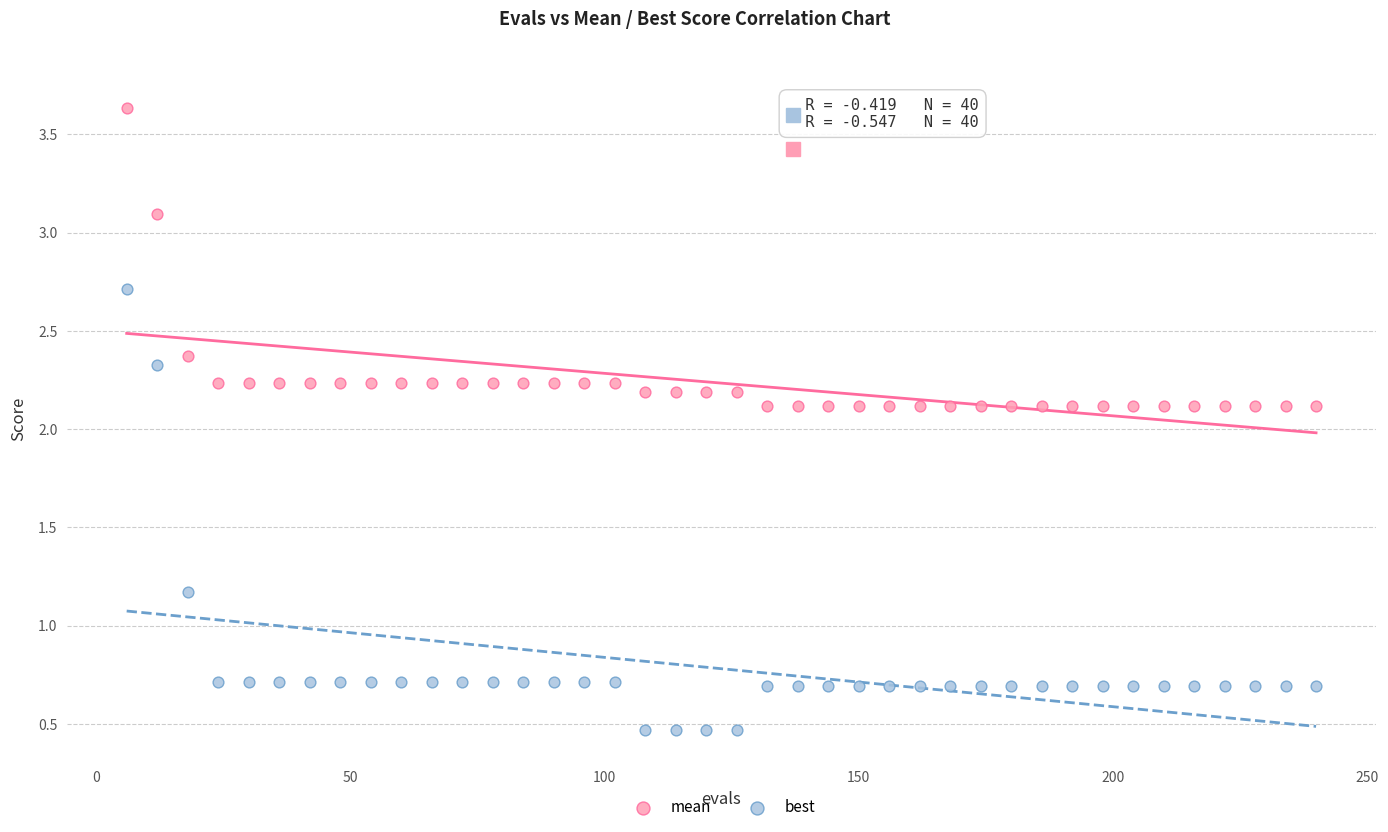

Across all data points, what is the range of X values (max minus min)?

234.0